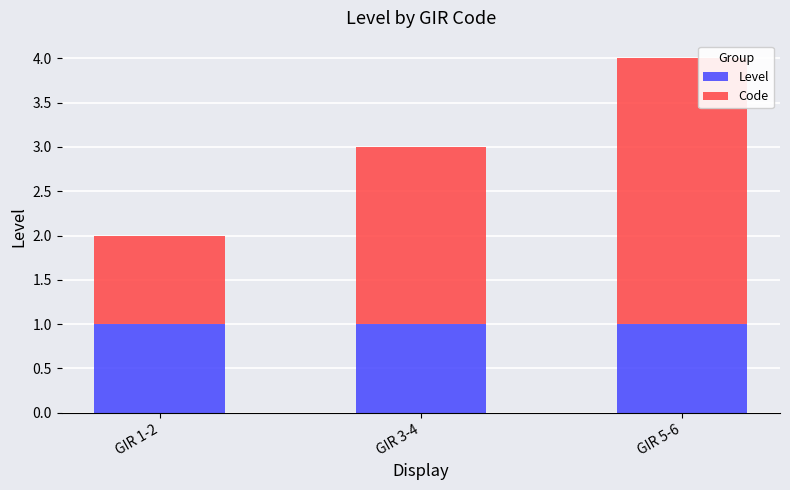

What is the total value across all series at GIR 5-6?

4